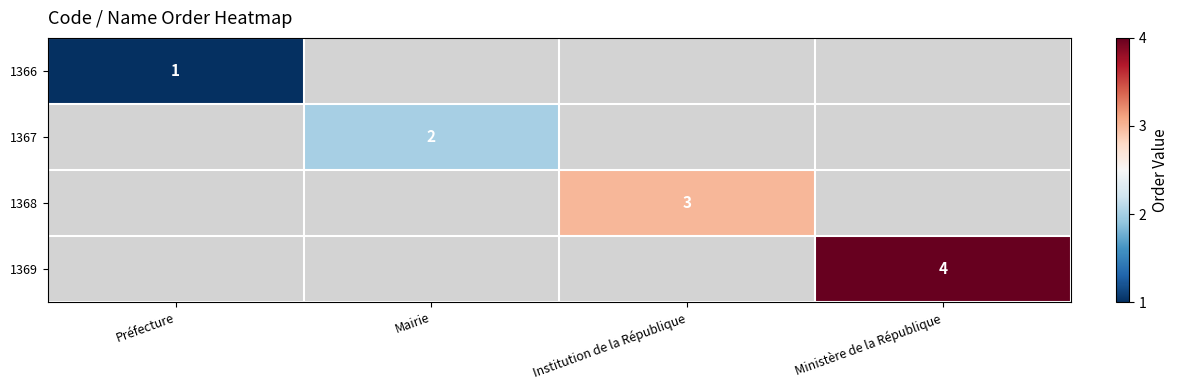

The 1369 series shows 2 at Ministère de la République. True or false?

False